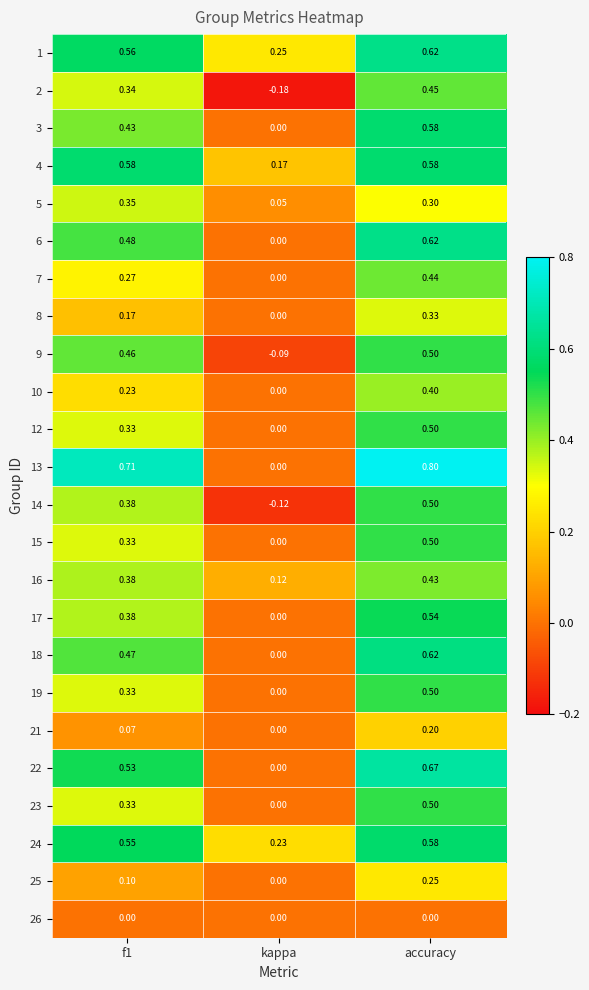

What is the total value across all series at kappa?

0.4